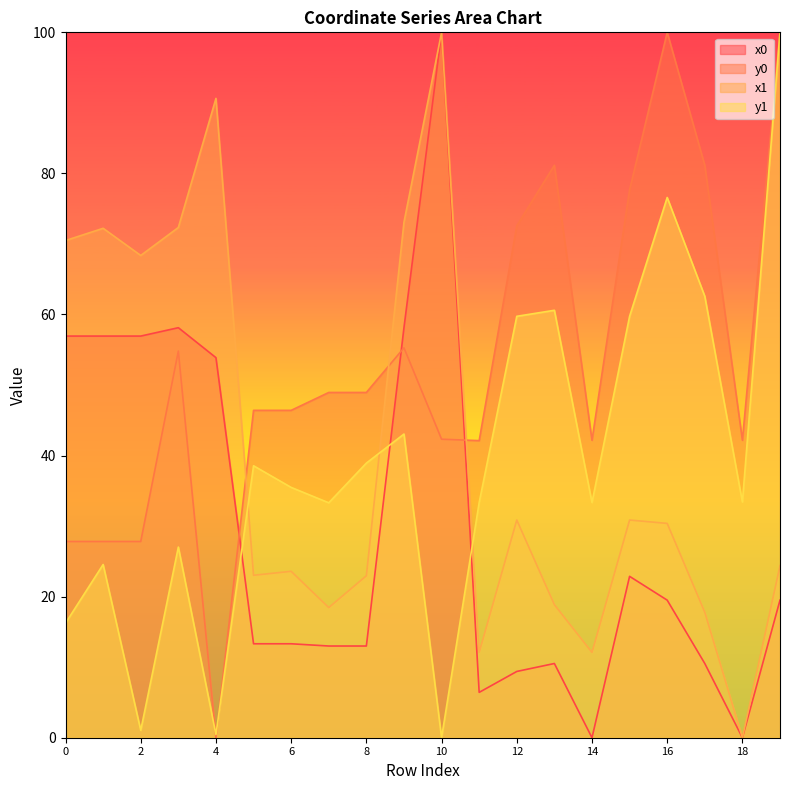

The value of y0 at 1 is 11.0. True or false?

False